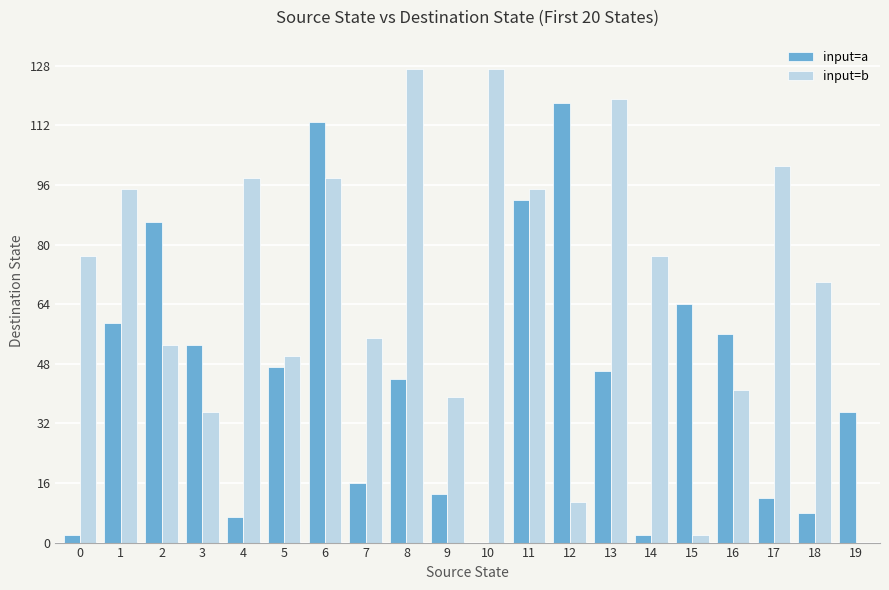

How many groups of bars are there?

20